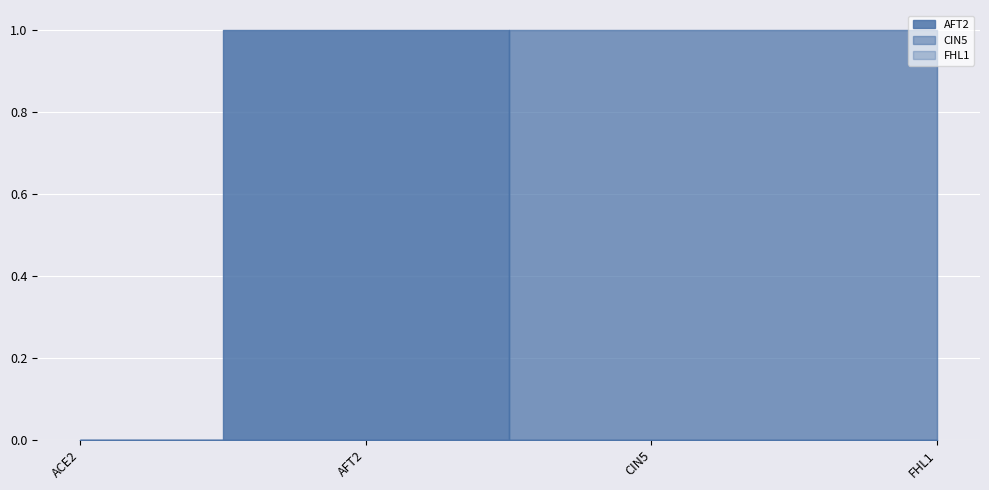

Count the number of data series in this chart.

3